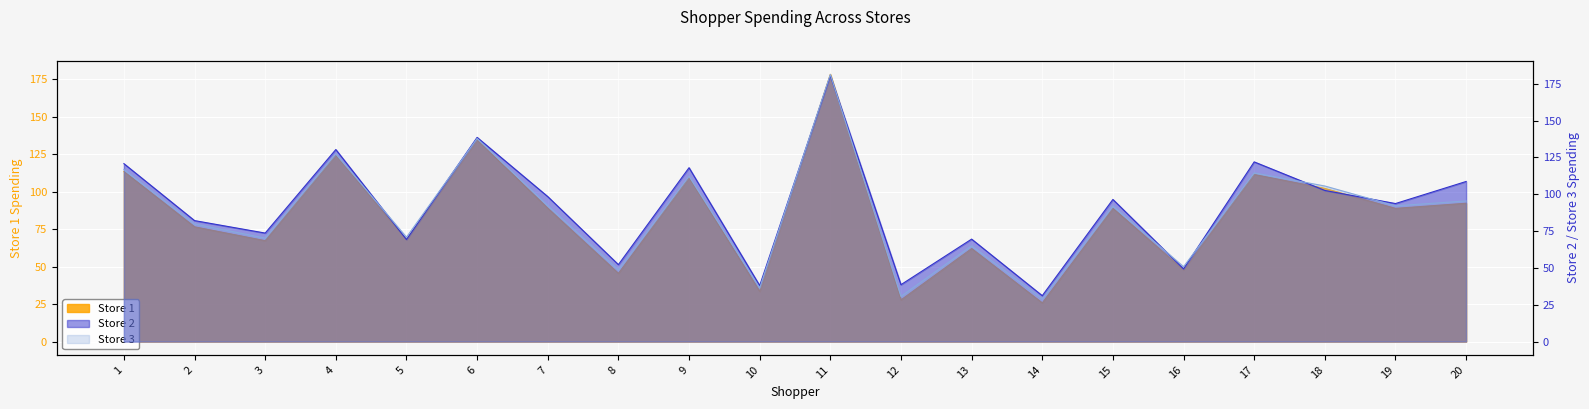

Which series has the largest total across all categories?

Store 2